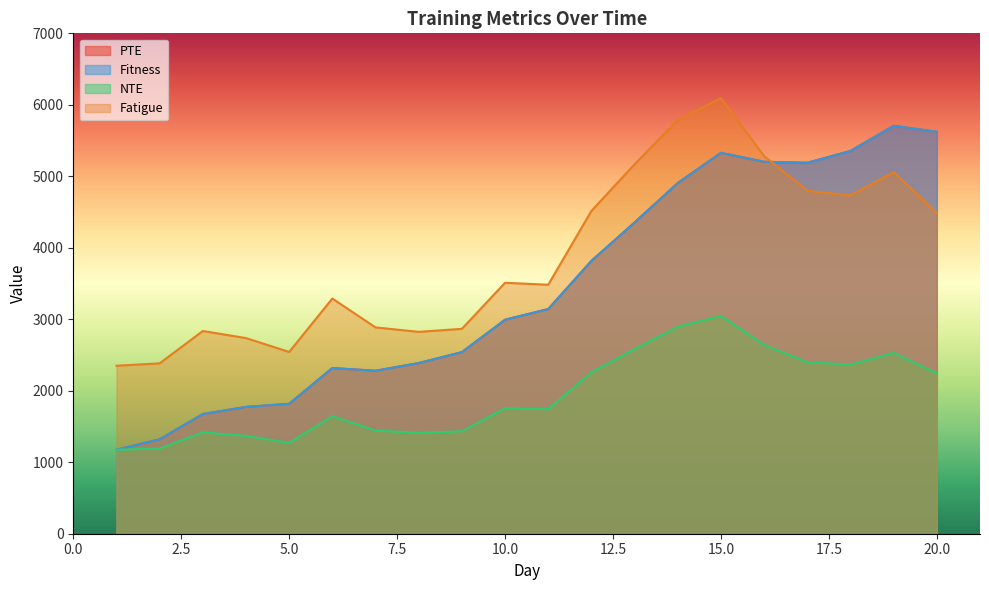

How many values in the PTE series exceed 3143?

10